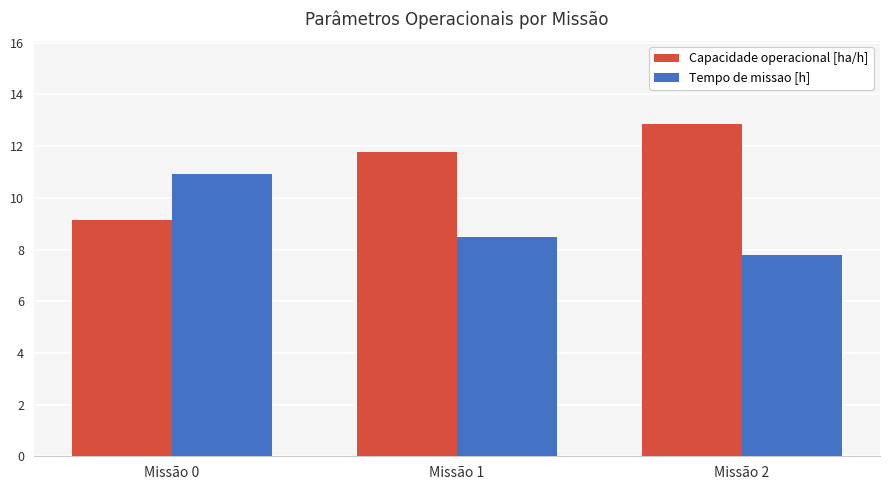

Which series has the largest total across all categories?

Capacidade operacional [ha/h]